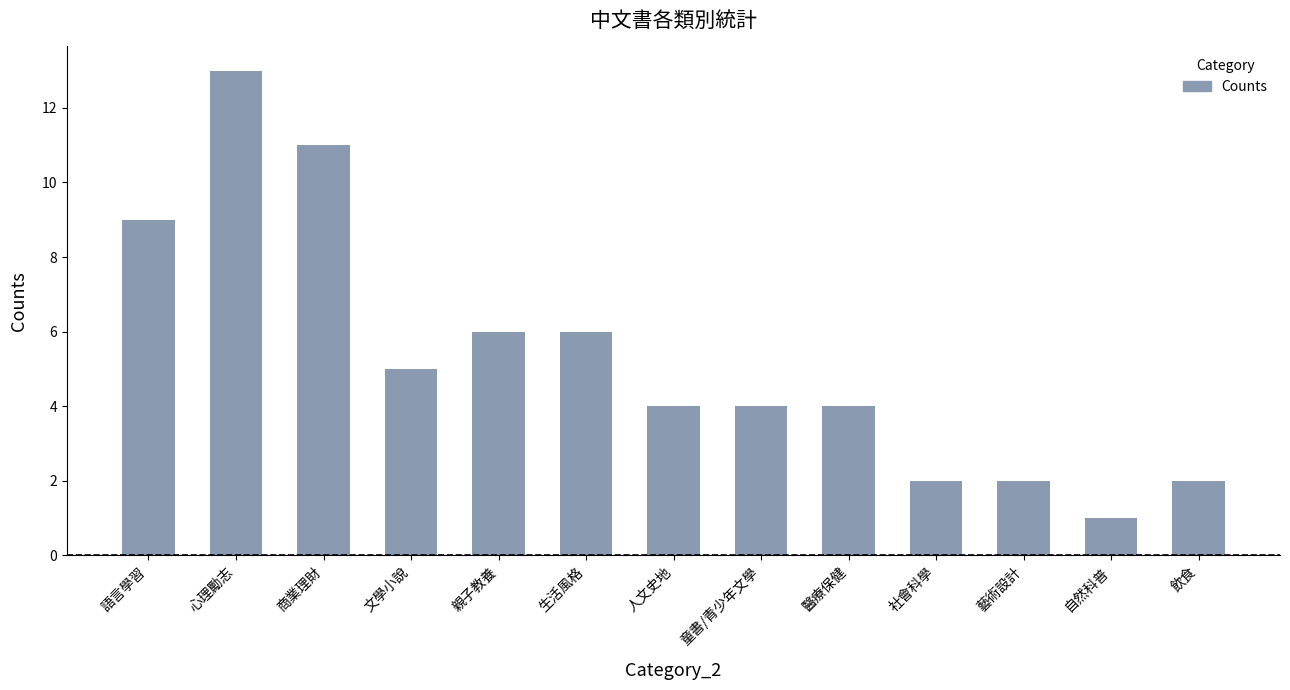

Are the bars horizontal?

No